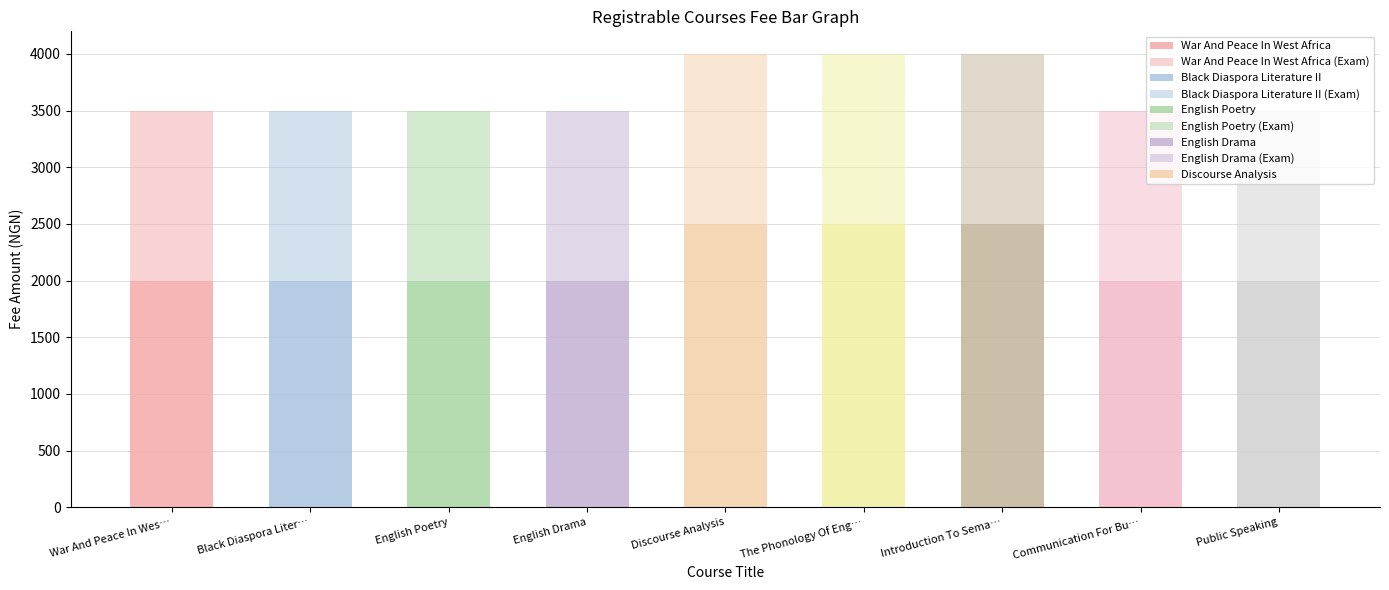

Reading left to right, what are all the values shown in this chart?

Course_Fee: 2000	2000	2000	2000	2500	2500	2500	2000	2000
Exam_Fee: 1500	1500	1500	1500	1500	1500	1500	1500	1500